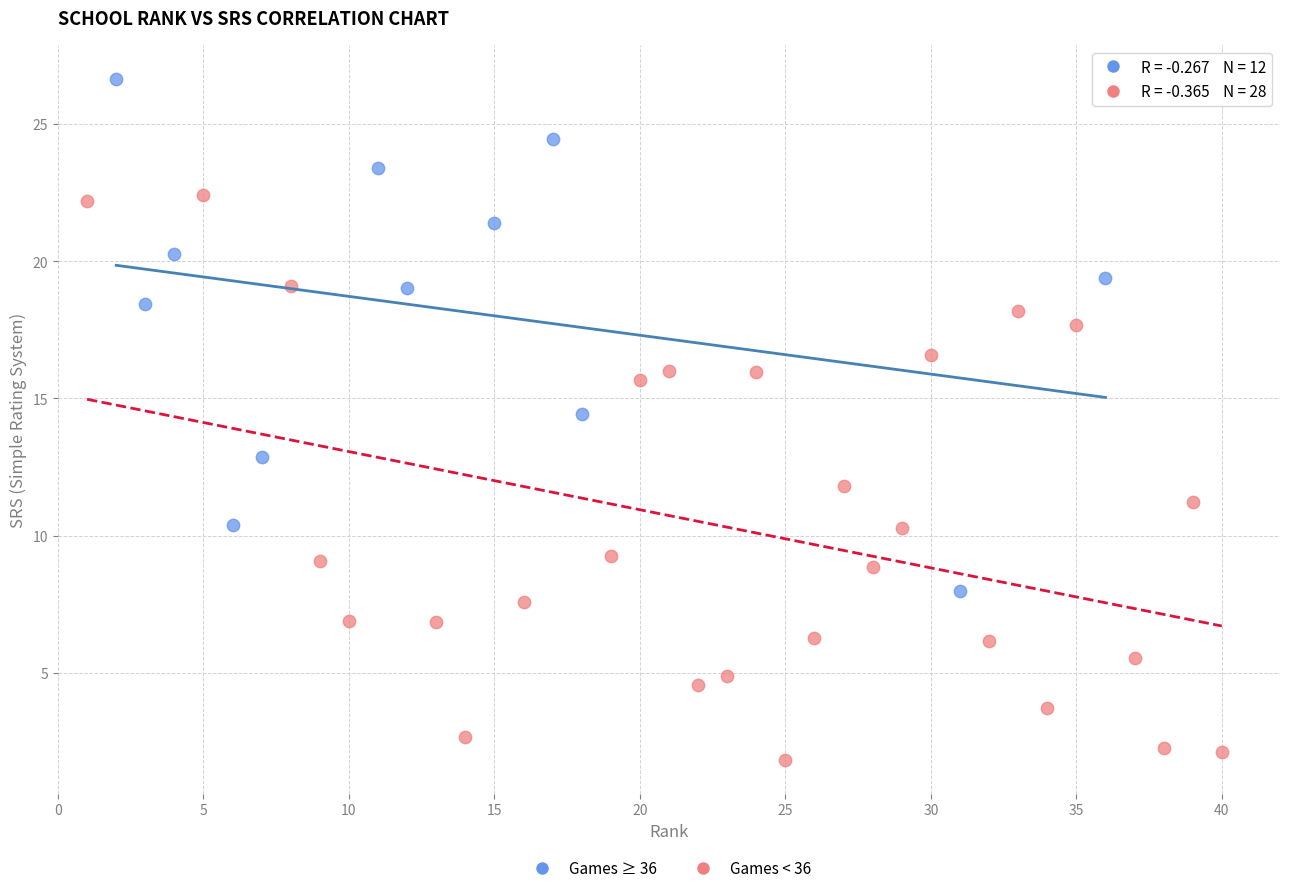

Which series has the widest spread of Y values?

Games < 36